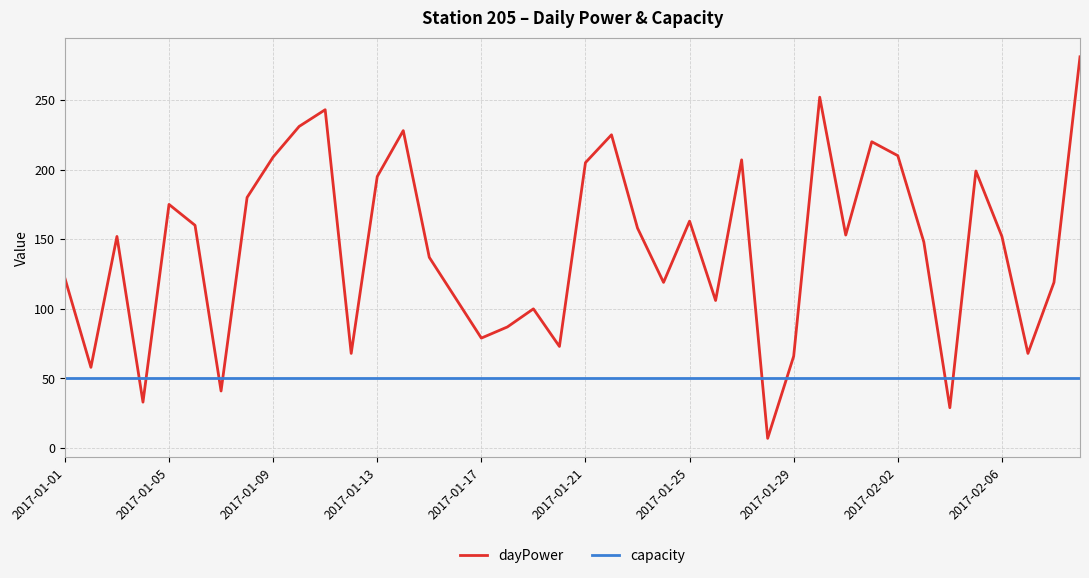

List the series in order of their overall mean, lowest first.

capacity, dayPower